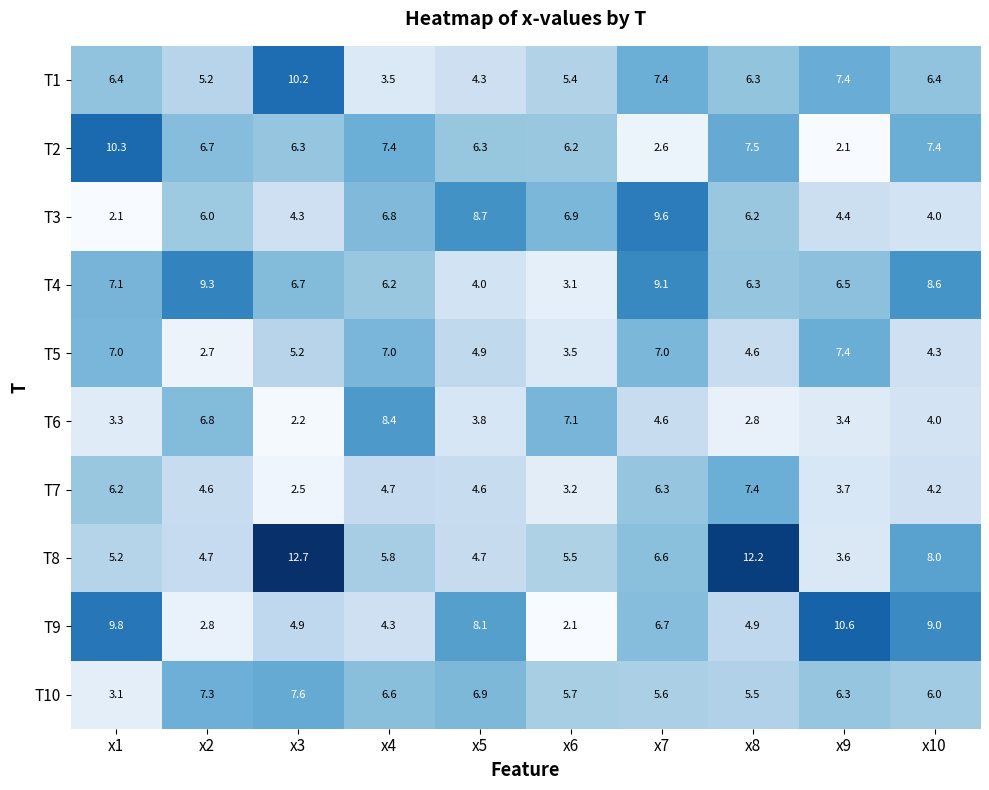

At x5, list the series in order from smallest to largest.

T6, T4, T1, T7, T8, T5, T2, T10, T9, T3